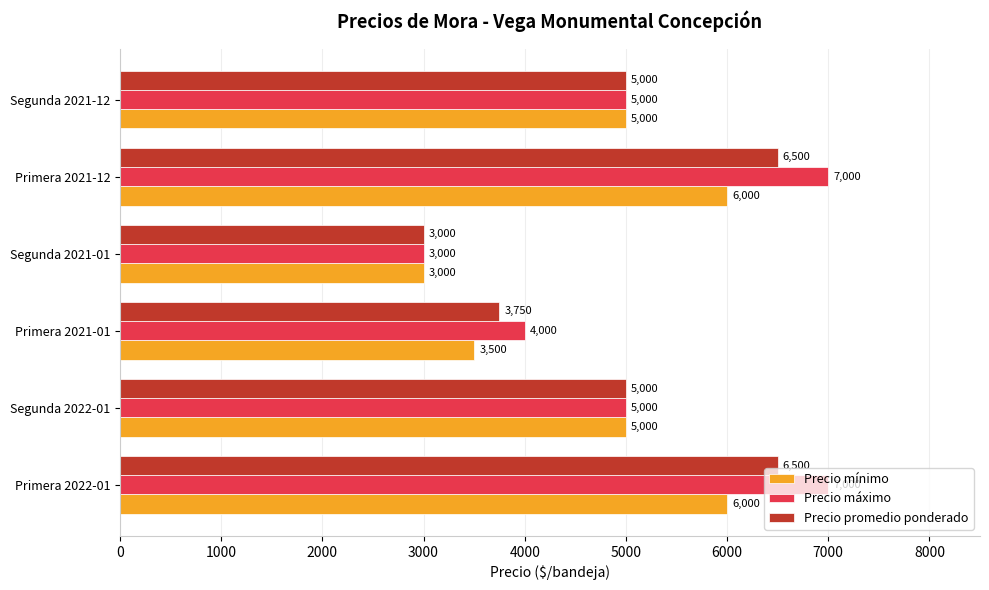

The value of Precio mínimo at Primera 2022-01 is 6000. True or false?

True